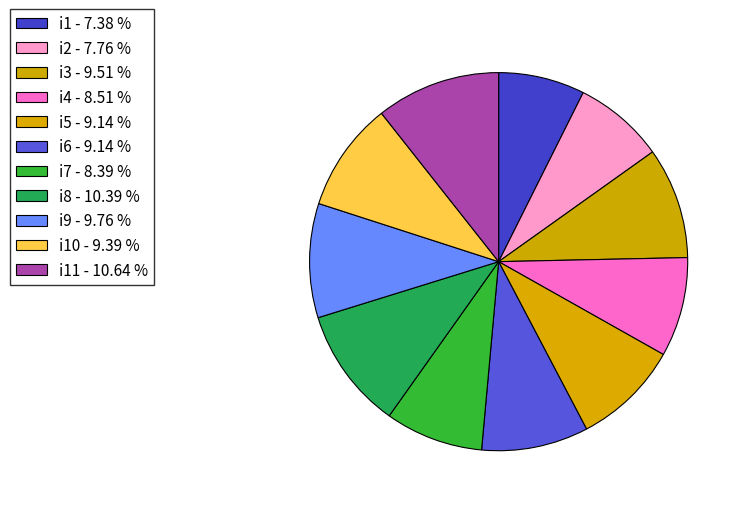

How many segments does this pie chart have?

11